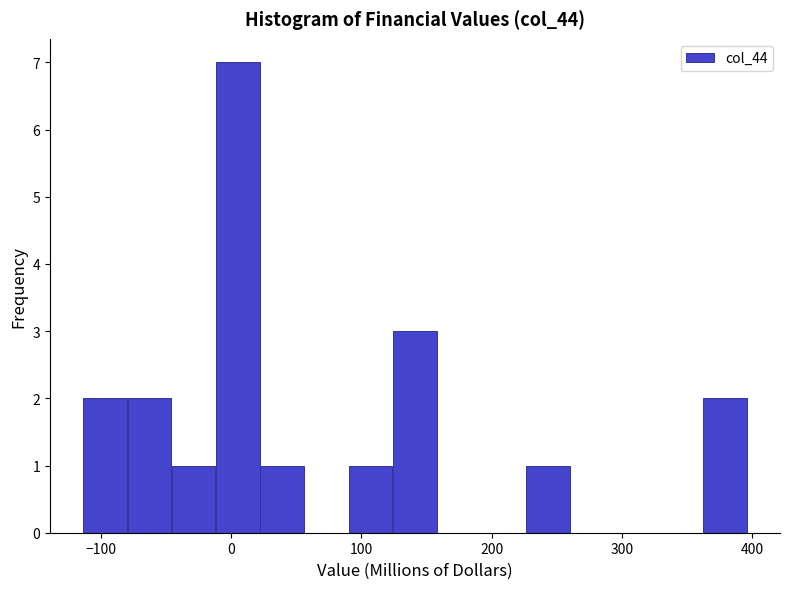

Read against the x-axis, roughly where is the centre of the tallest bar?

10